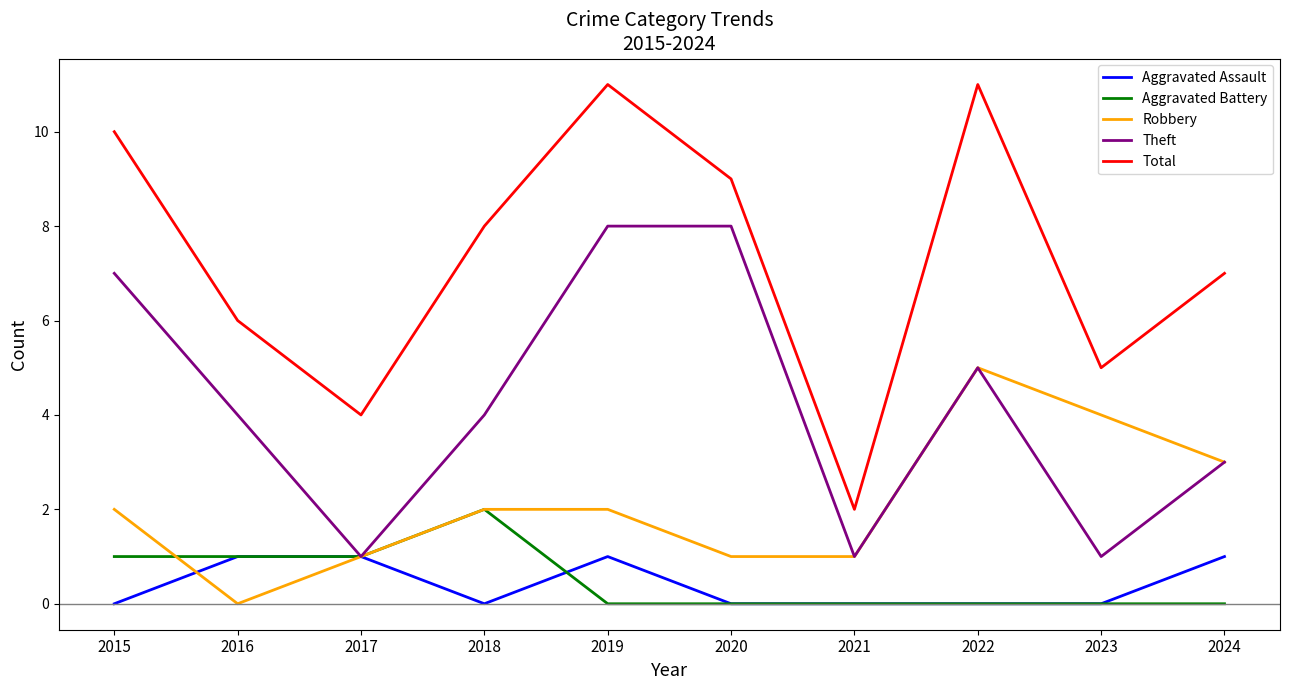

What is the greatest value displayed?

11